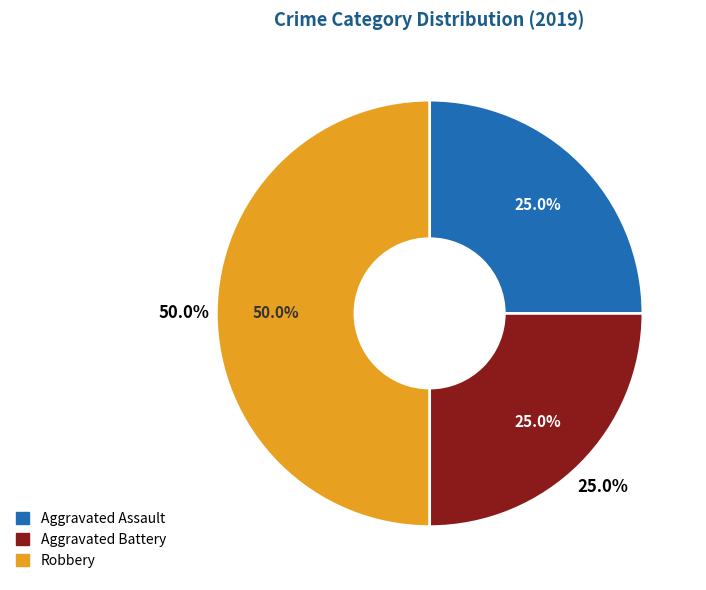

Count the number of slices in the pie.

3